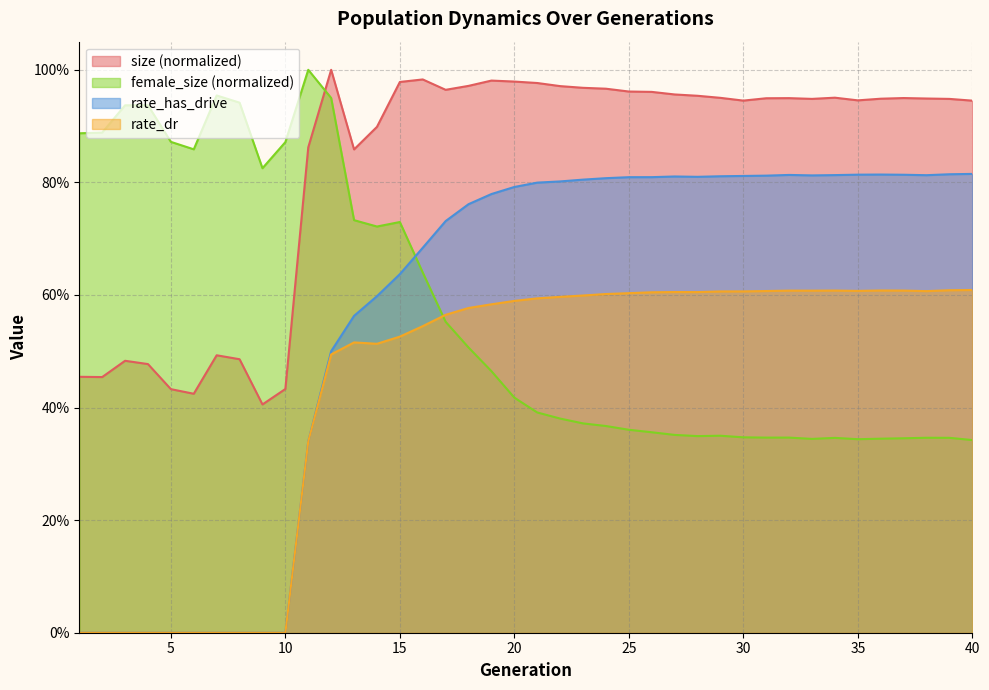

What is the sum of the rate_dr values at 22 and 31?

1.2